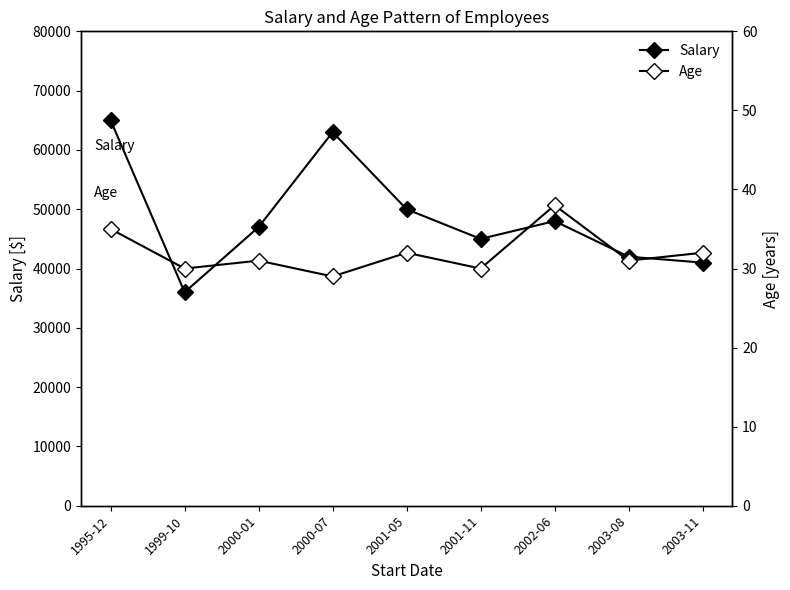

List the series in order of their overall mean, highest first.

Salary, Age